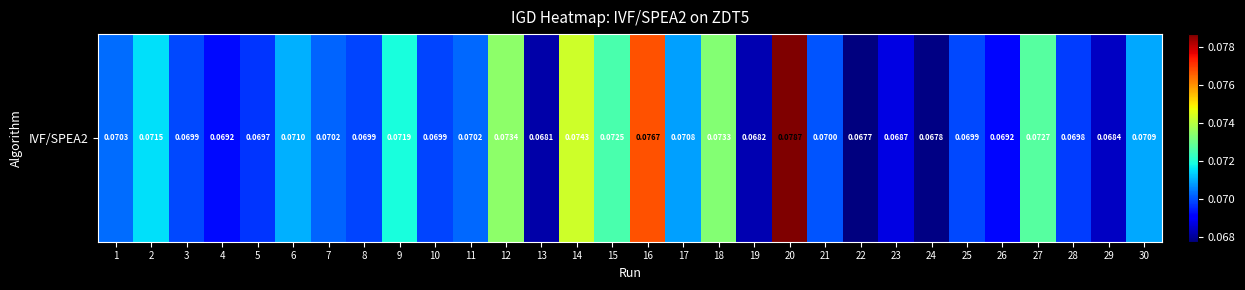

List the labels in order of value, largest first.

20, 16, 14, 12, 18, 27, 15, 9, 2, 6, 30, 17, 1, 11, 7, 21, 3, 25, 8, 10, 28, 5, 4, 26, 23, 29, 19, 13, 24, 22